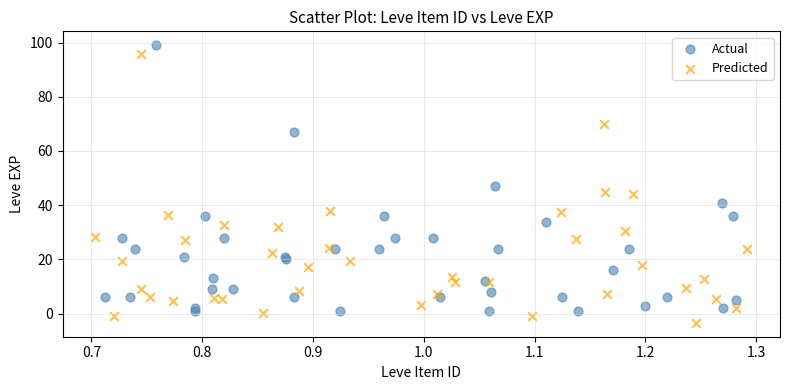

Which series reaches the maximum Y coordinate?

Actual